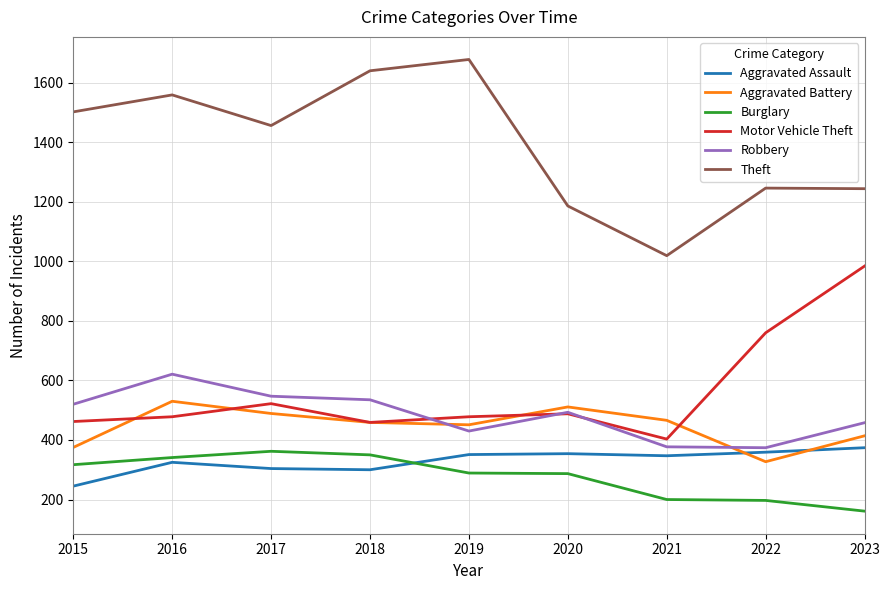

What is the difference between the Motor Vehicle Theft values at 2016 and 2022?

282